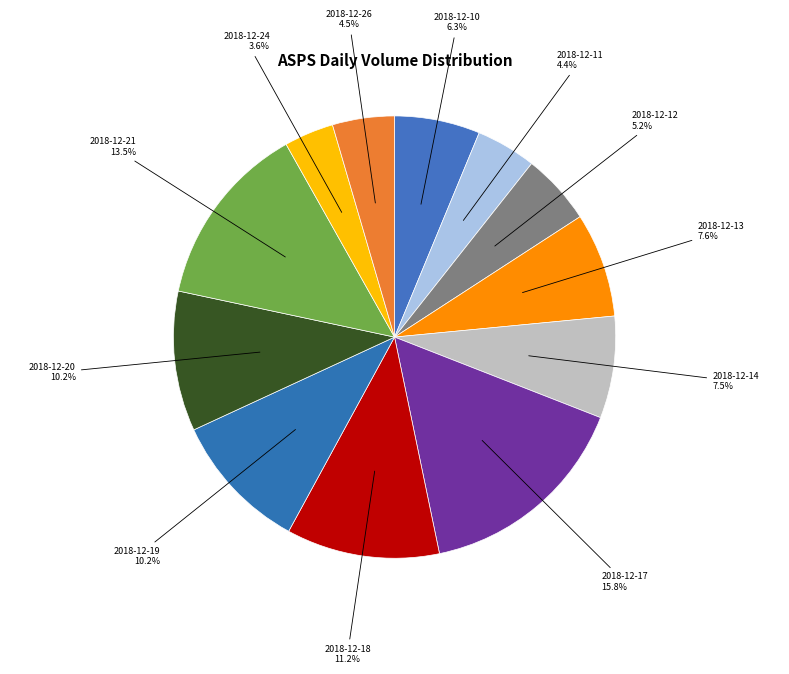

Which category has the biggest portion of the pie?

2018-12-17